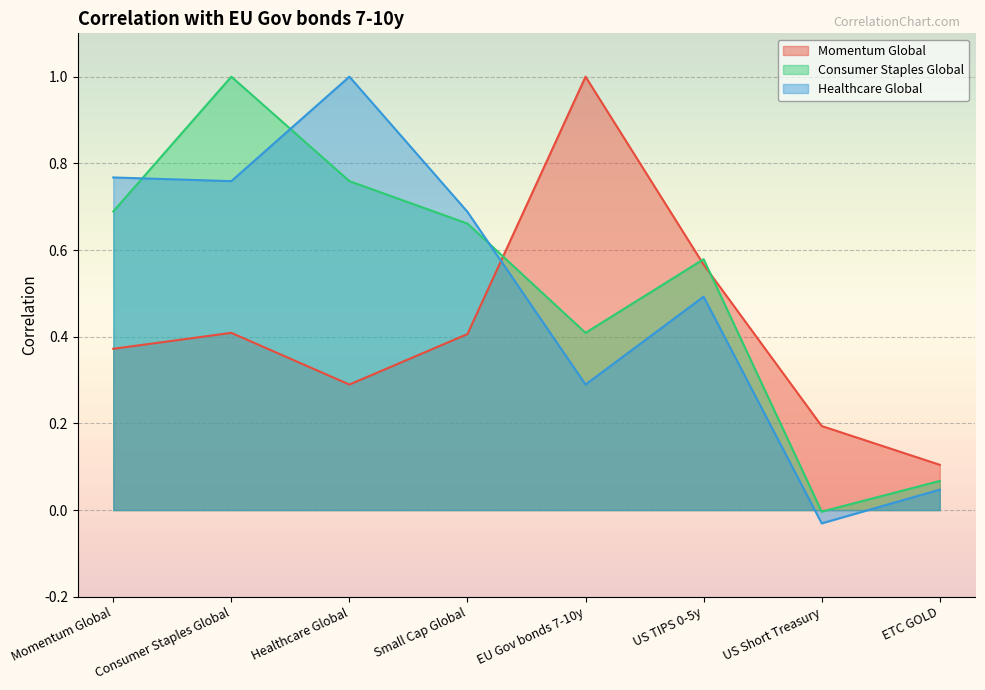

Count the Momentum Global values in the range 0 to 1.

8